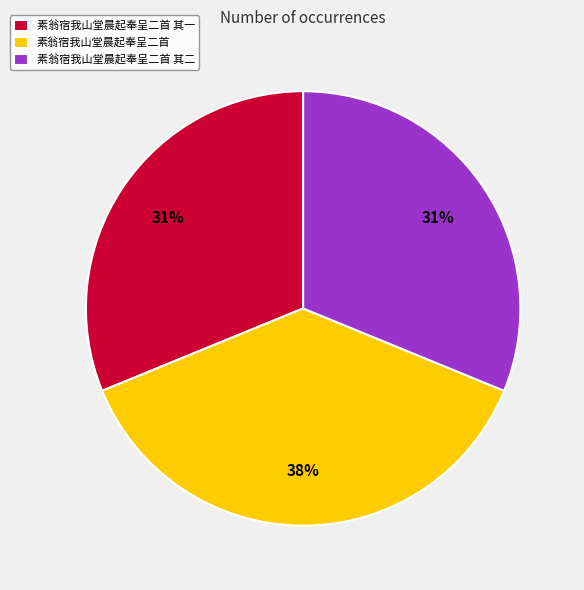

How many slices are in this pie chart?

3